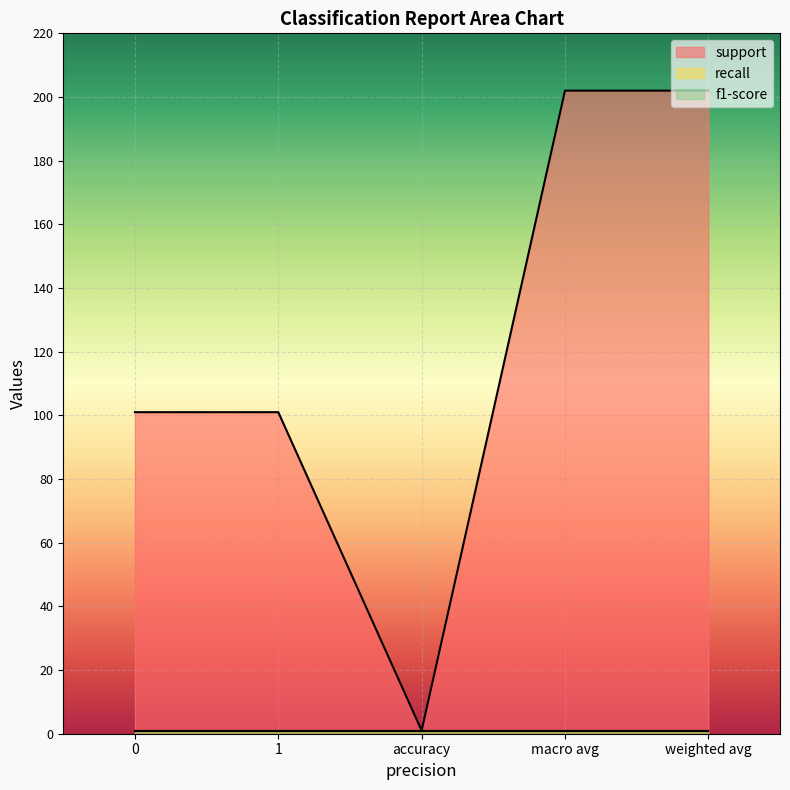

True or false: recall has more than 2 points higher than both neighbors.

False